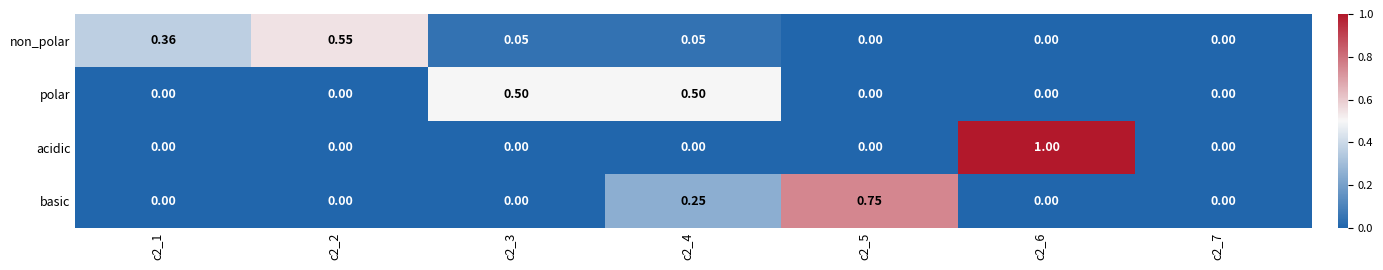

Rank the series by their maximum value, from highest to lowest.

acidic, basic, non_polar, polar